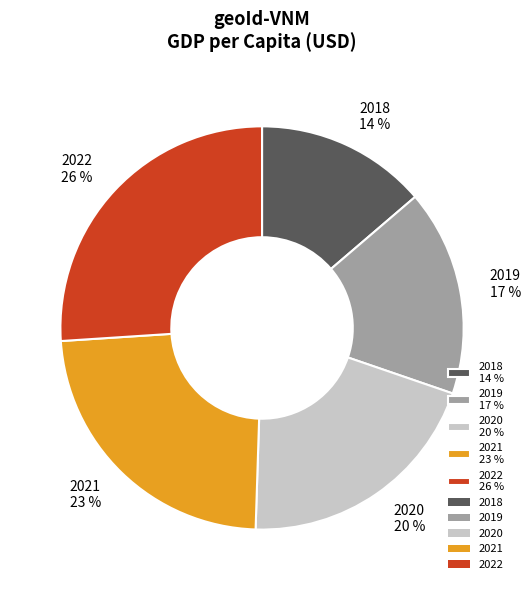

To the nearest percent, what is the difference between the largest and smallest slice percentages?

12%